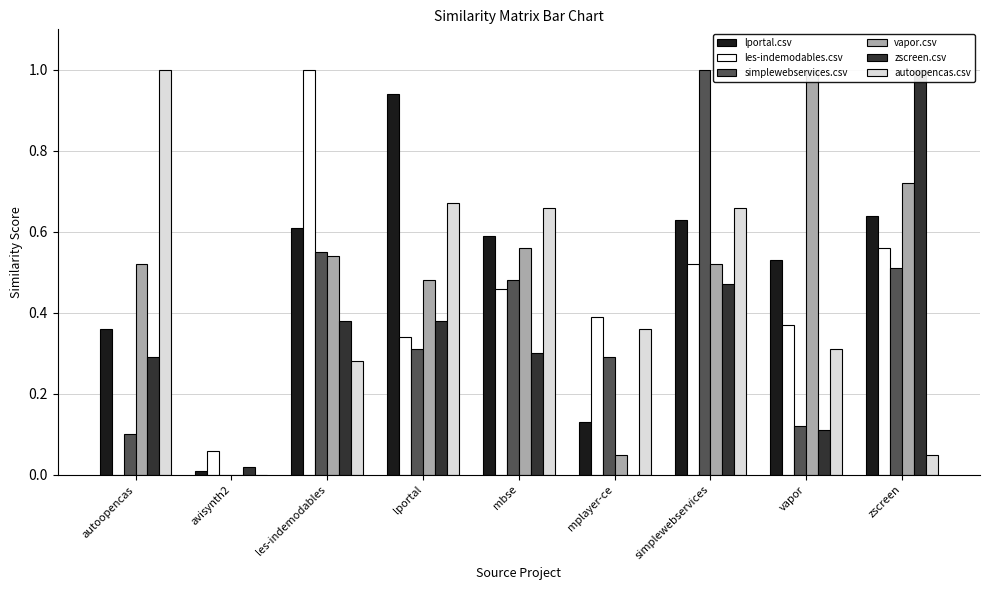

At les-indemodables, list the series in order from smallest to largest.

autoopencas.csv, zscreen.csv, vapor.csv, simplewebservices.csv, lportal.csv, les-indemodables.csv